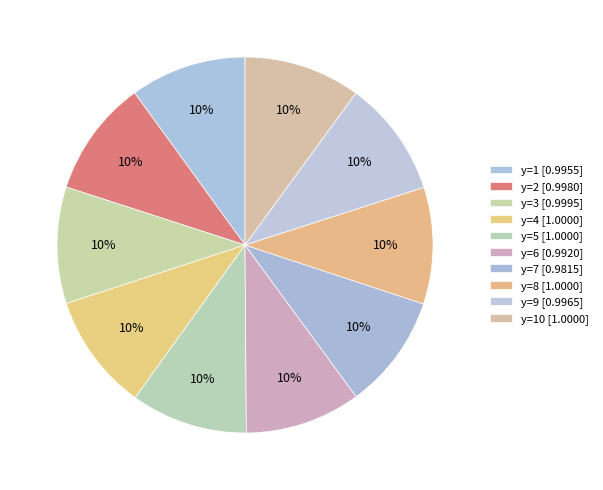

How many slices are in this pie chart?

10